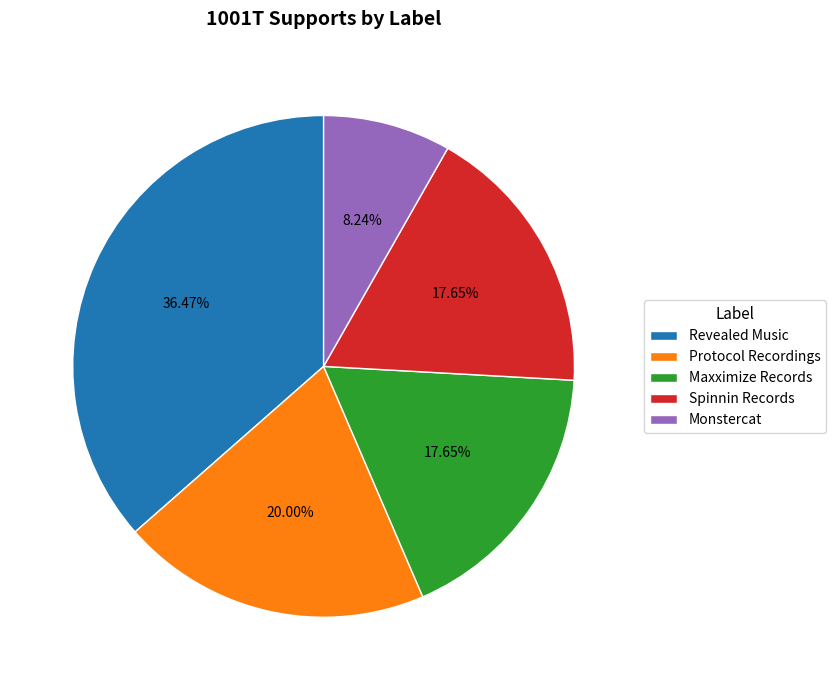

What is the smallest slice in the pie chart?

Monstercat